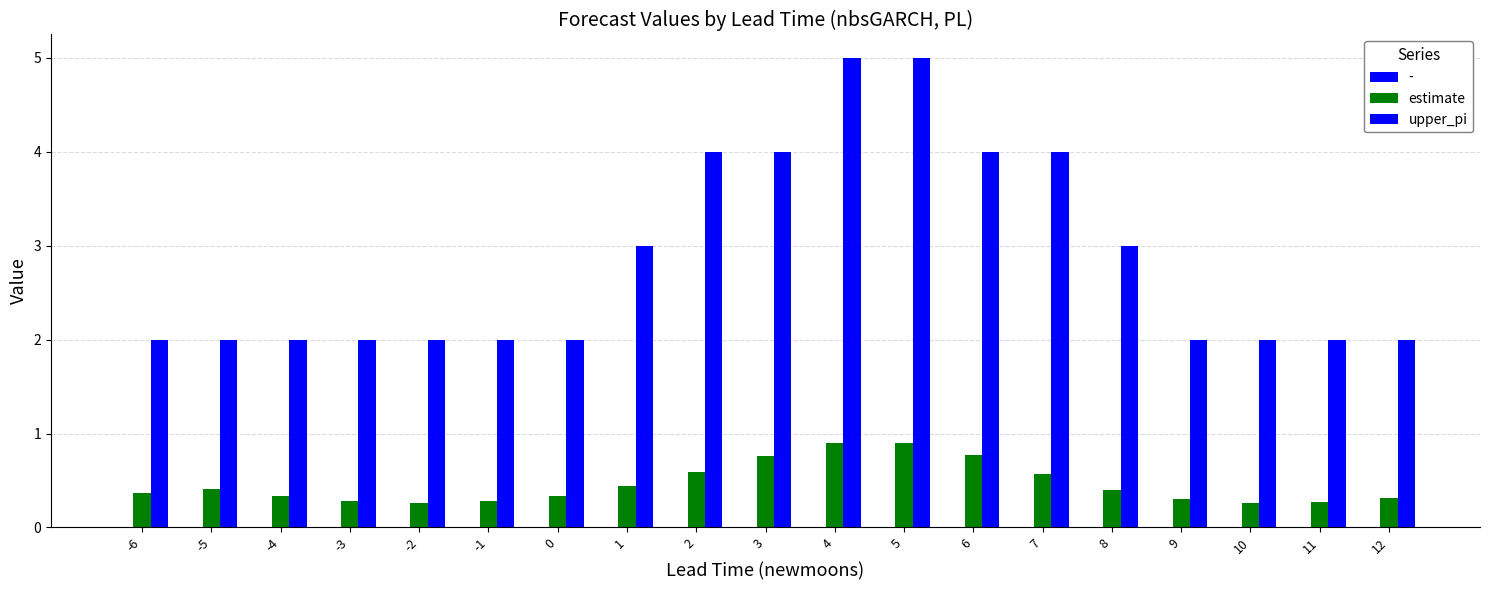

What is the difference between the maximum and minimum values in the estimate series?

0.6